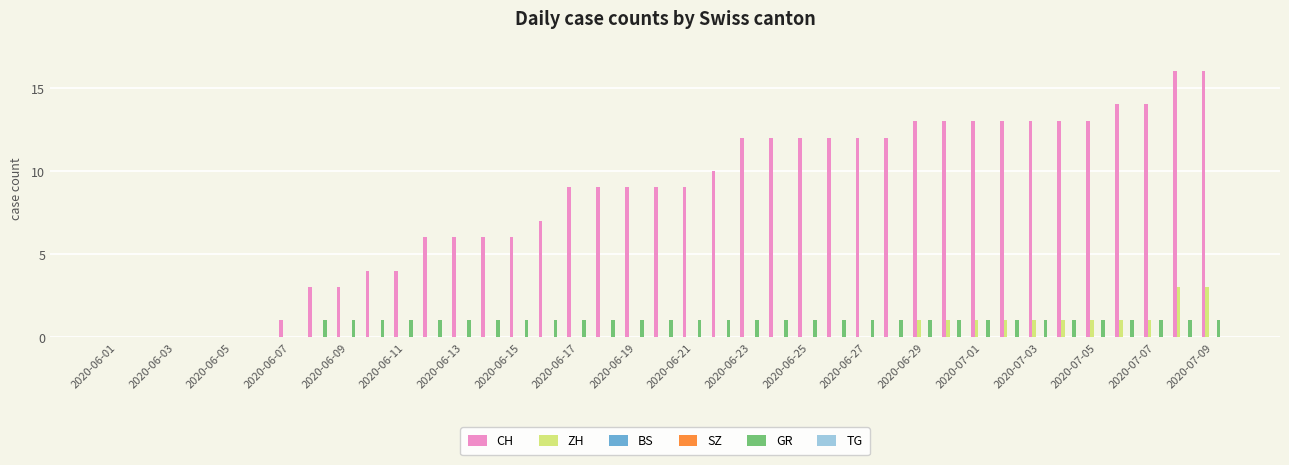

Where is BS nearest to the value 0?

2020-06-01